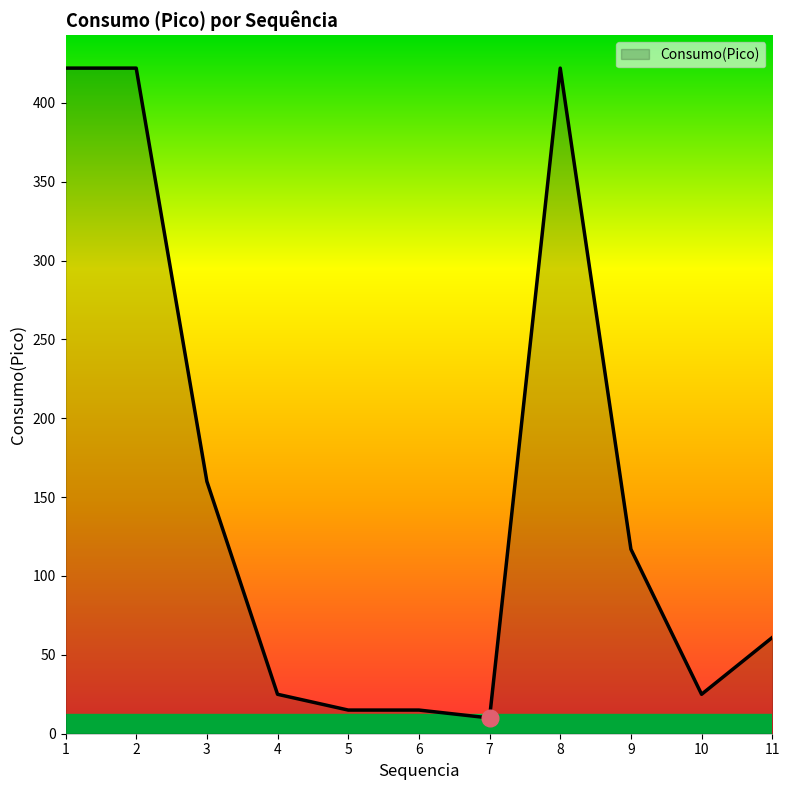

True or false: the data shows 105 at 11.

False